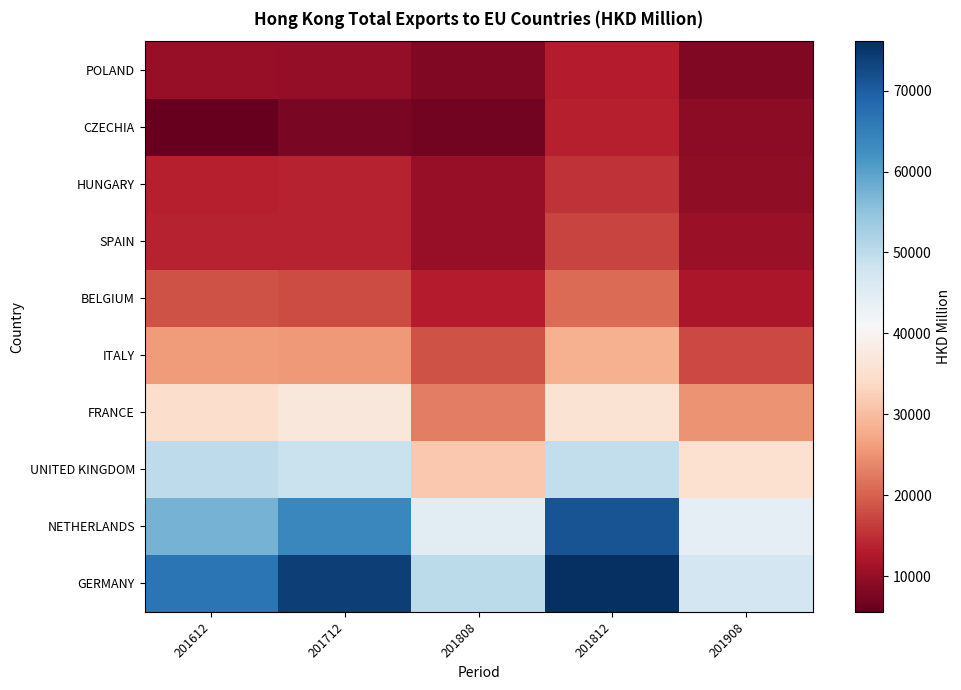

Which label corresponds to the smallest value in the chart?

201612